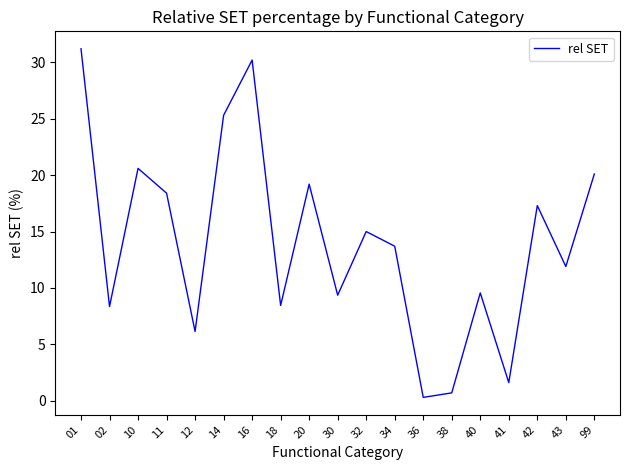

What is the difference between the maximum and minimum values?

30.9